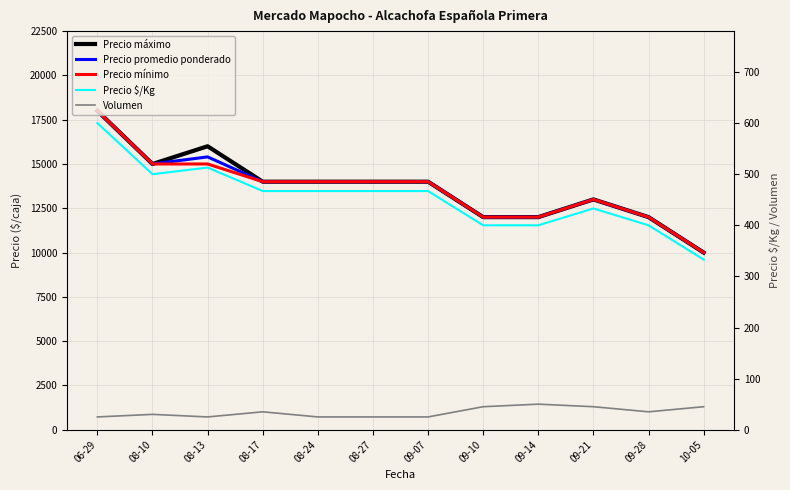

At which category is the sum across all series the highest?

06-29